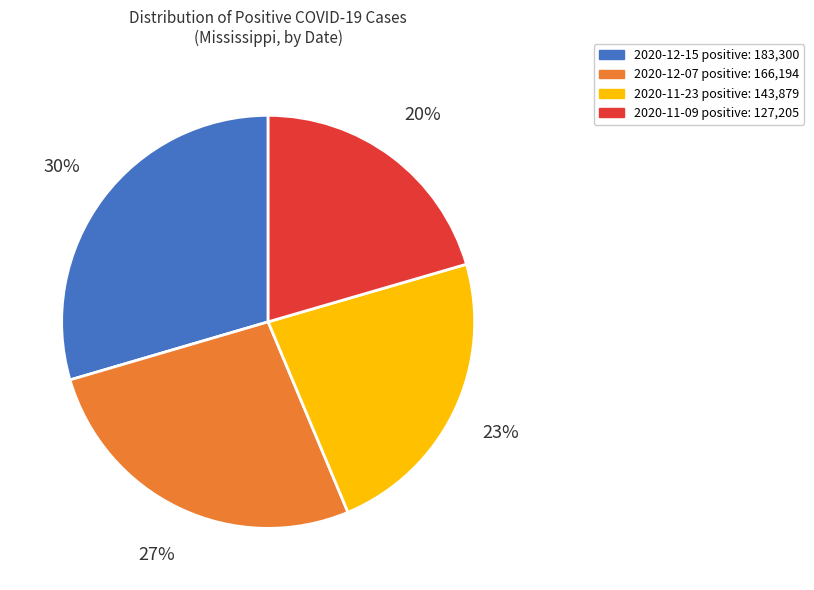

Do 2020-11-09 positive: 127,205 and 2020-12-07 positive: 166,194 together represent more than half of the pie?

No